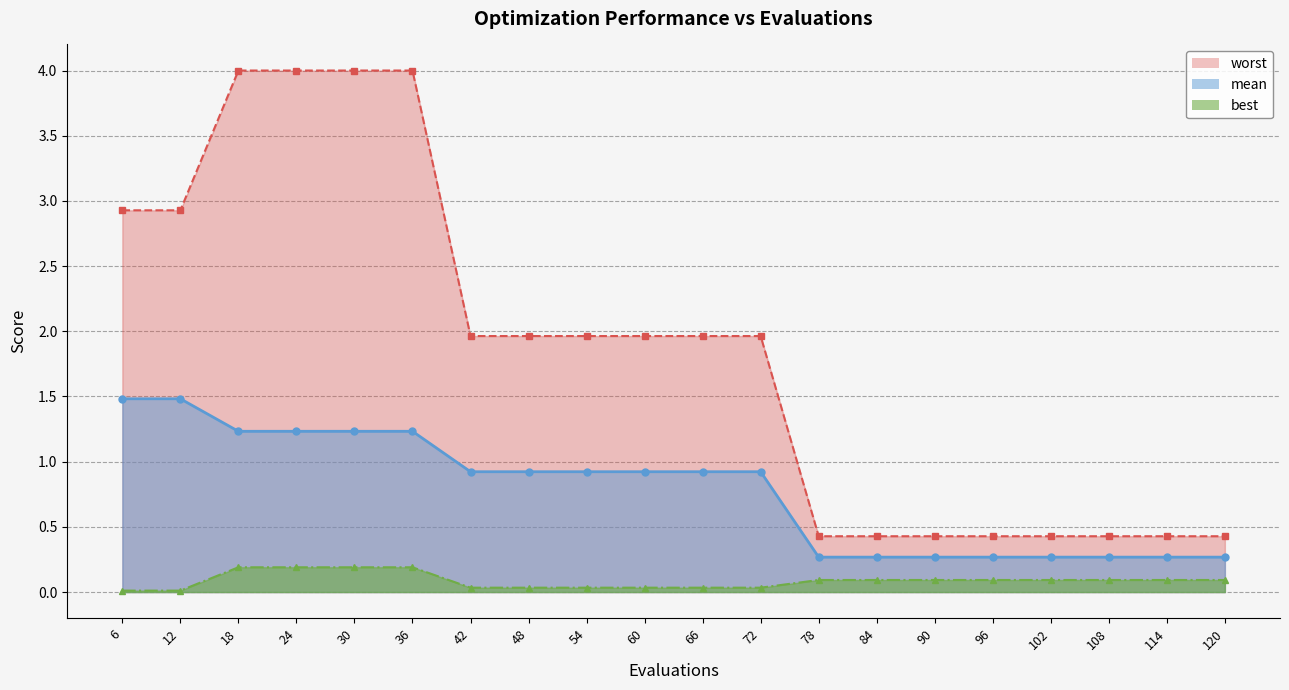

Reading left to right, extract all data points from this chart.

mean: 6=1.5	12=1.5	18=1.2	24=1.2	30=1.2	36=1.2	42=0.9	48=0.9	54=0.9	60=0.9	66=0.9	72=0.9	78=0.3	84=0.3	90=0.3	96=0.3	102=0.3	108=0.3	114=0.3	120=0.3
best: 6=0.0	12=0.0	18=0.2	24=0.2	30=0.2	36=0.2	42=0.0	48=0.0	54=0.0	60=0.0	66=0.0	72=0.0	78=0.1	84=0.1	90=0.1	96=0.1	102=0.1	108=0.1	114=0.1	120=0.1
worst: 6=2.9	12=2.9	18=4.0	24=4.0	30=4.0	36=4.0	42=2.0	48=2.0	54=2.0	60=2.0	66=2.0	72=2.0	78=0.4	84=0.4	90=0.4	96=0.4	102=0.4	108=0.4	114=0.4	120=0.4